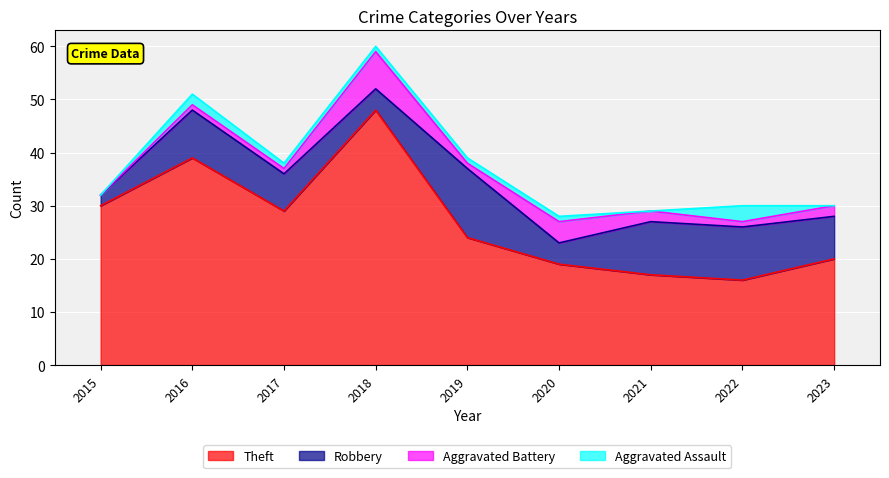

Is it true that Aggravated Battery equals 0 at 2022?

False